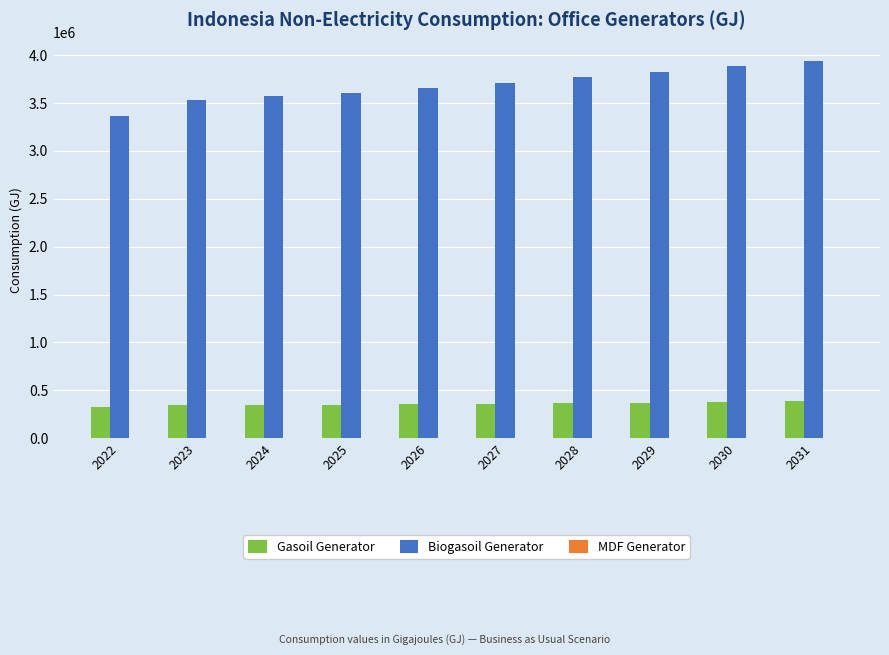

What is the maximum value shown in the chart?

3933539.2